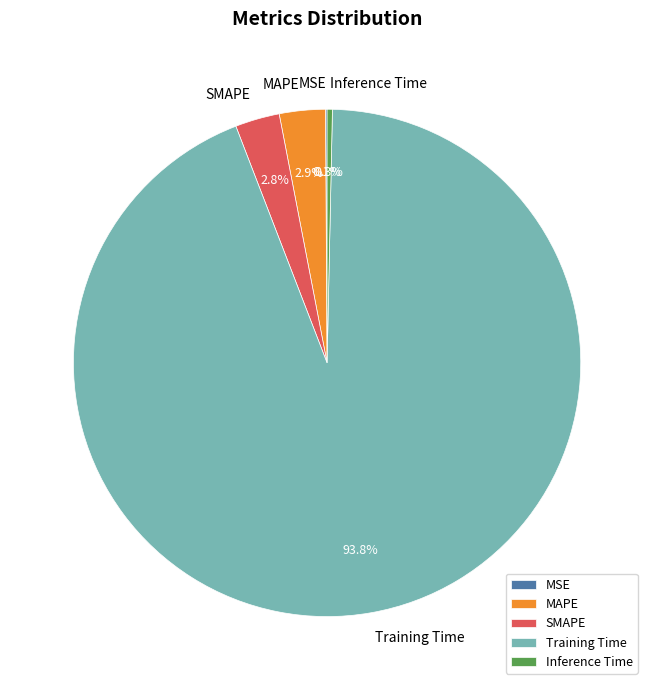

Which category accounts for the majority?

Training Time